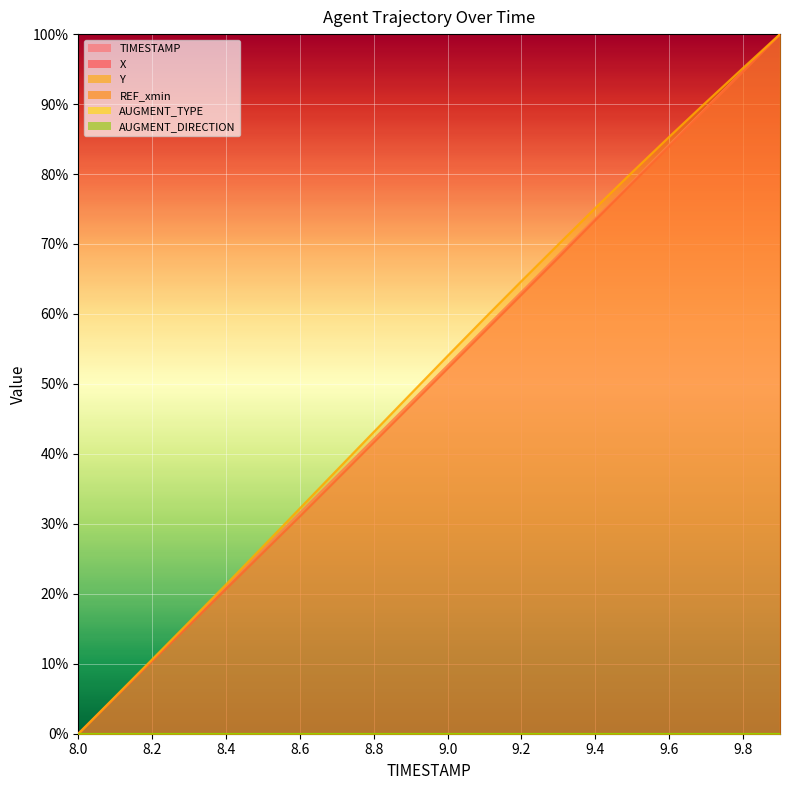

Which series has the largest range (max minus min)?

TIMESTAMP